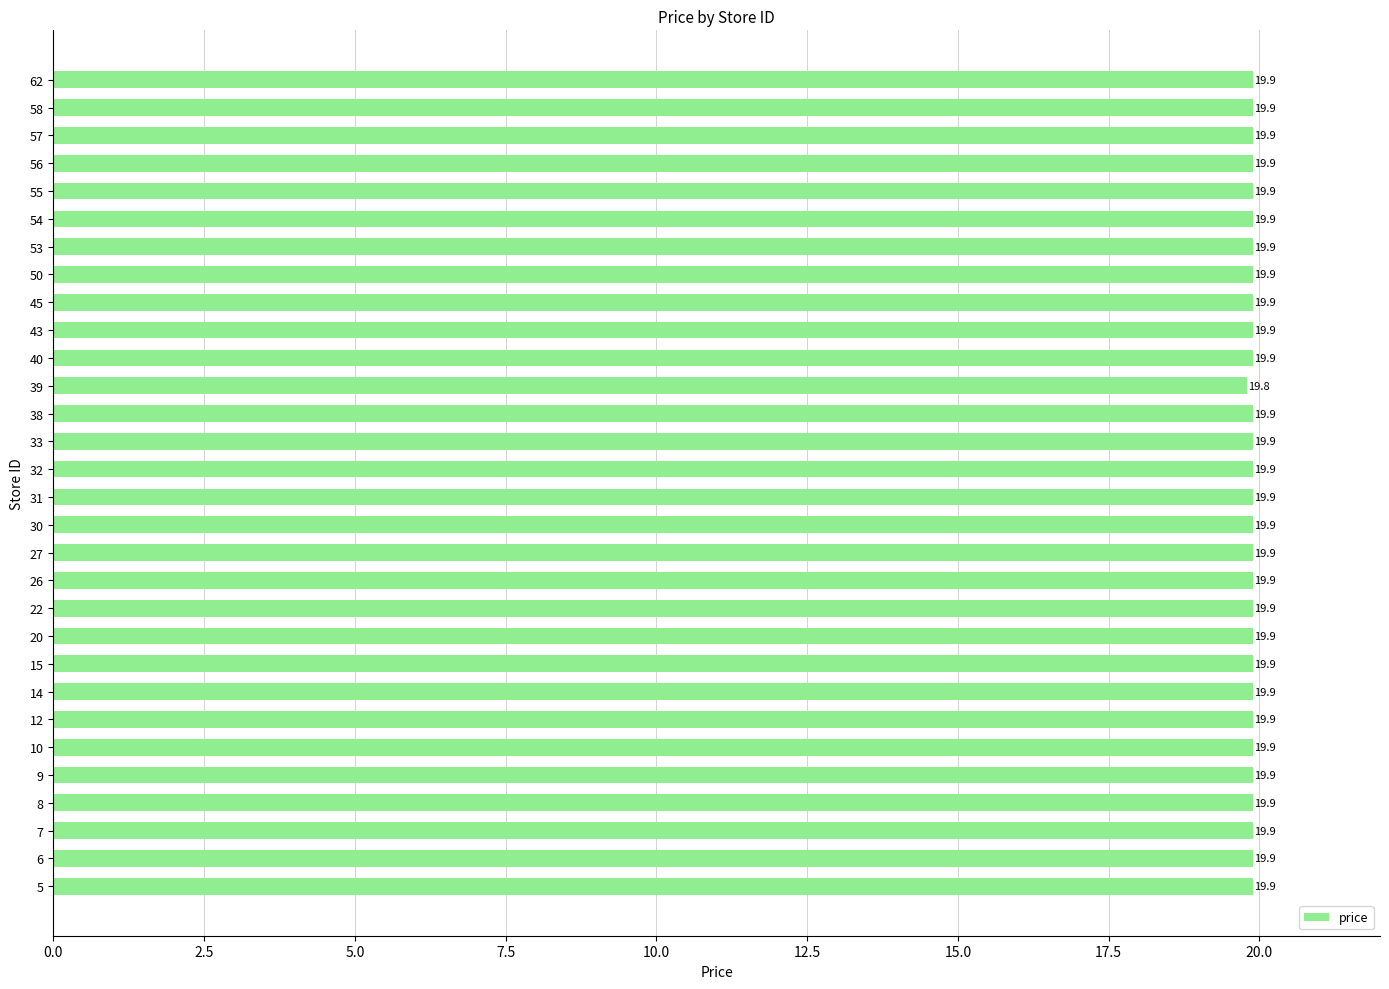

What is the sum of all values?

596.9